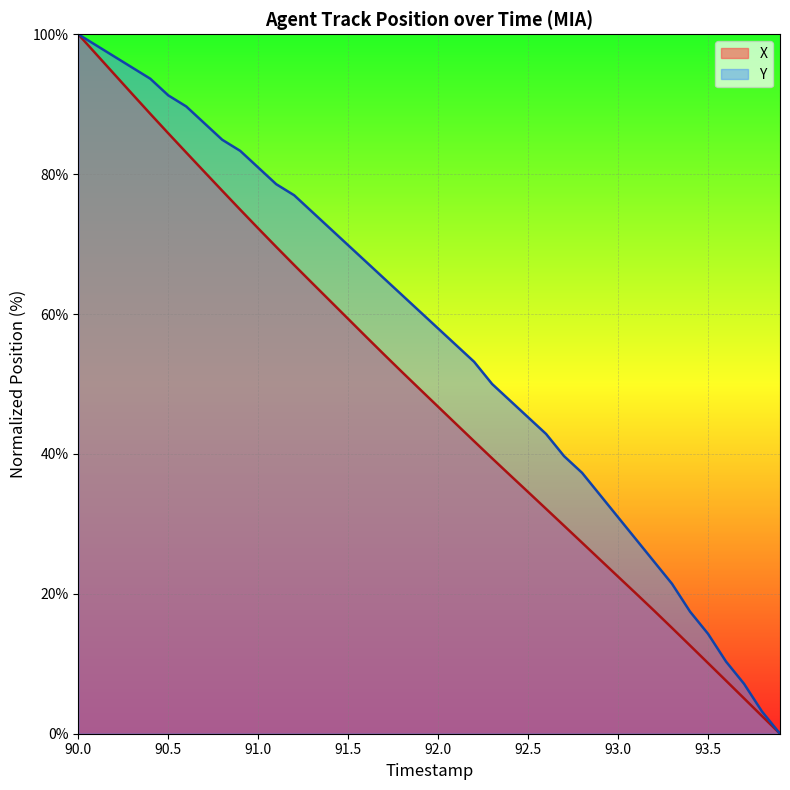

Rank the series by their average value, from highest to lowest.

Y, X